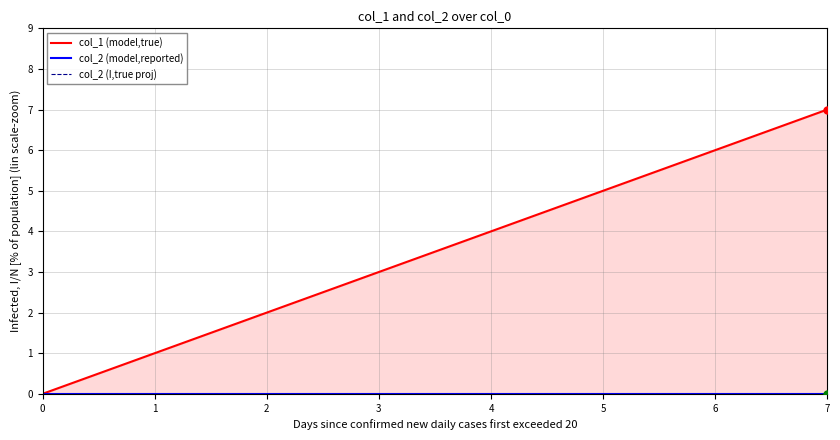

Which series has the largest total across all categories?

col_1 (model,true)